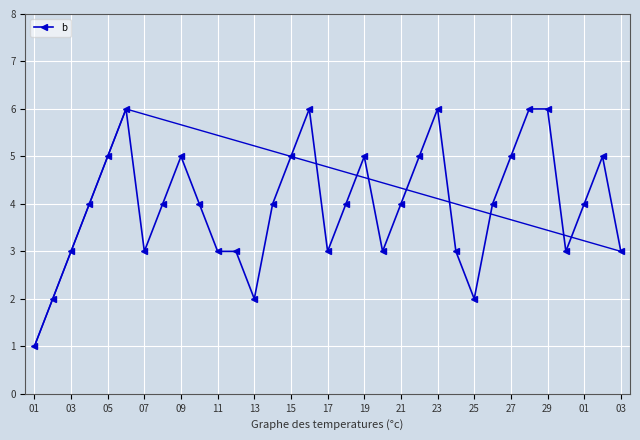

What is the maximum value shown in the chart?

6